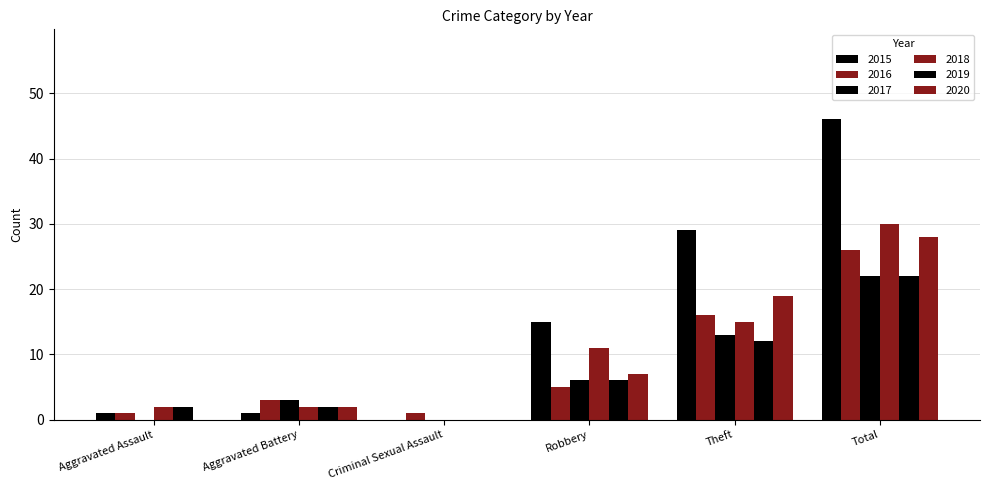

Count the number of categories in the chart.

6